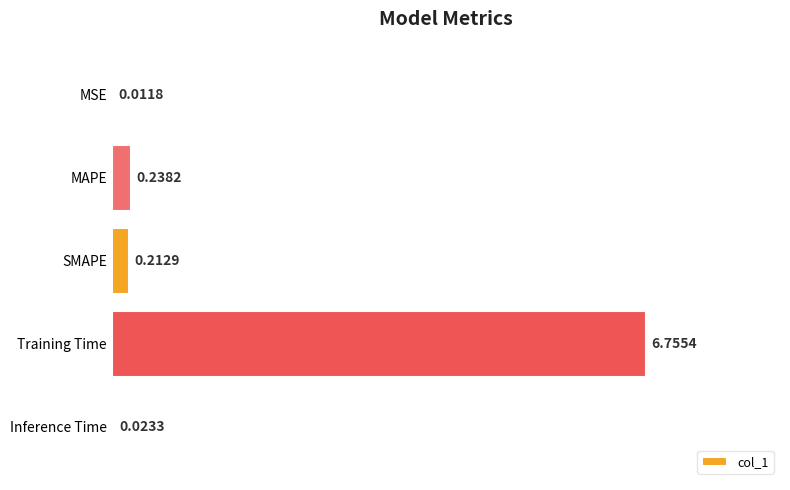

Between MAPE and MSE, which is larger?

MAPE